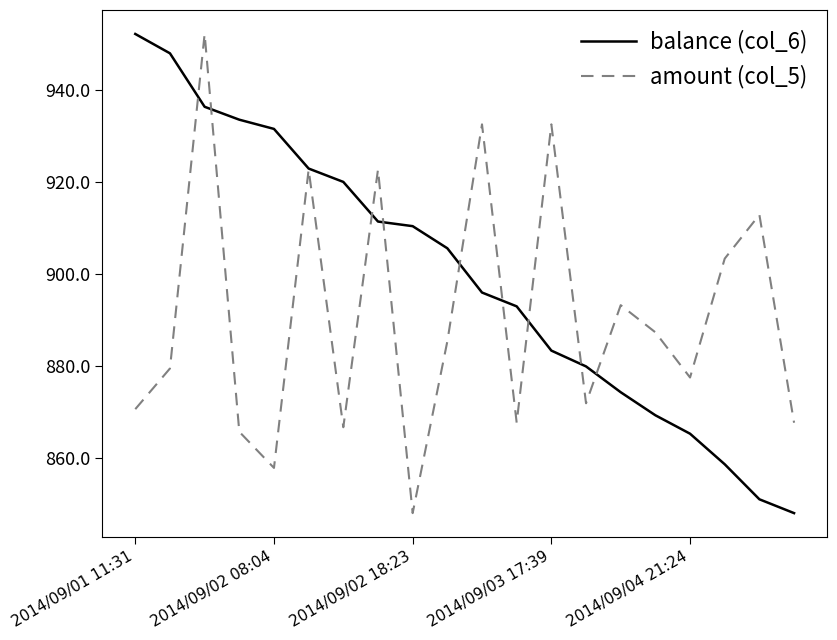

What is the maximum value for amount (col_5)?

952.1